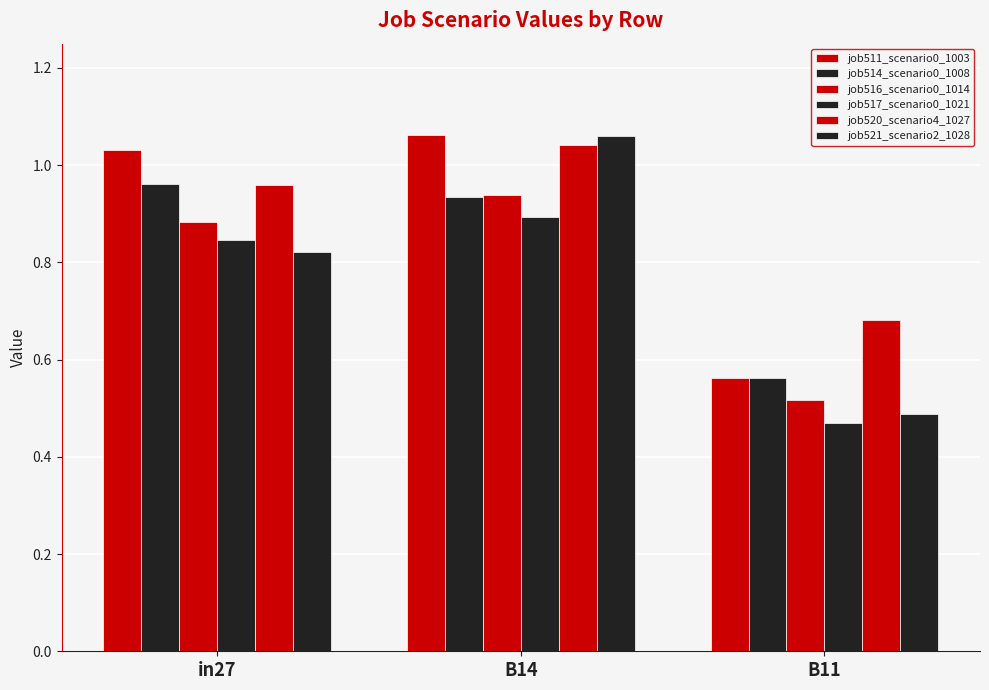

How many bars are there in each group?

6